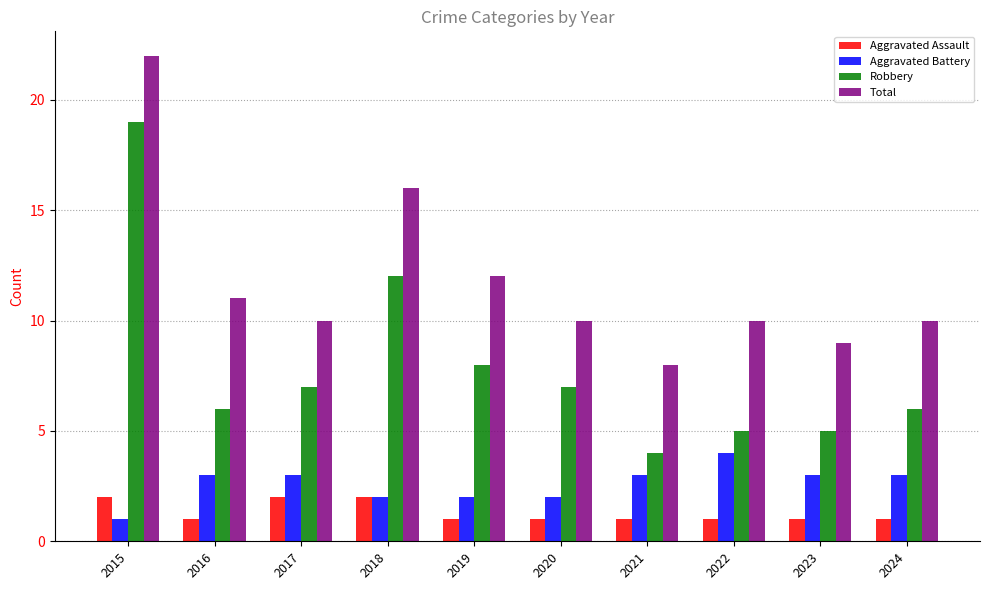

True or false: Aggravated Assault has a value of 2 at 2015.

True